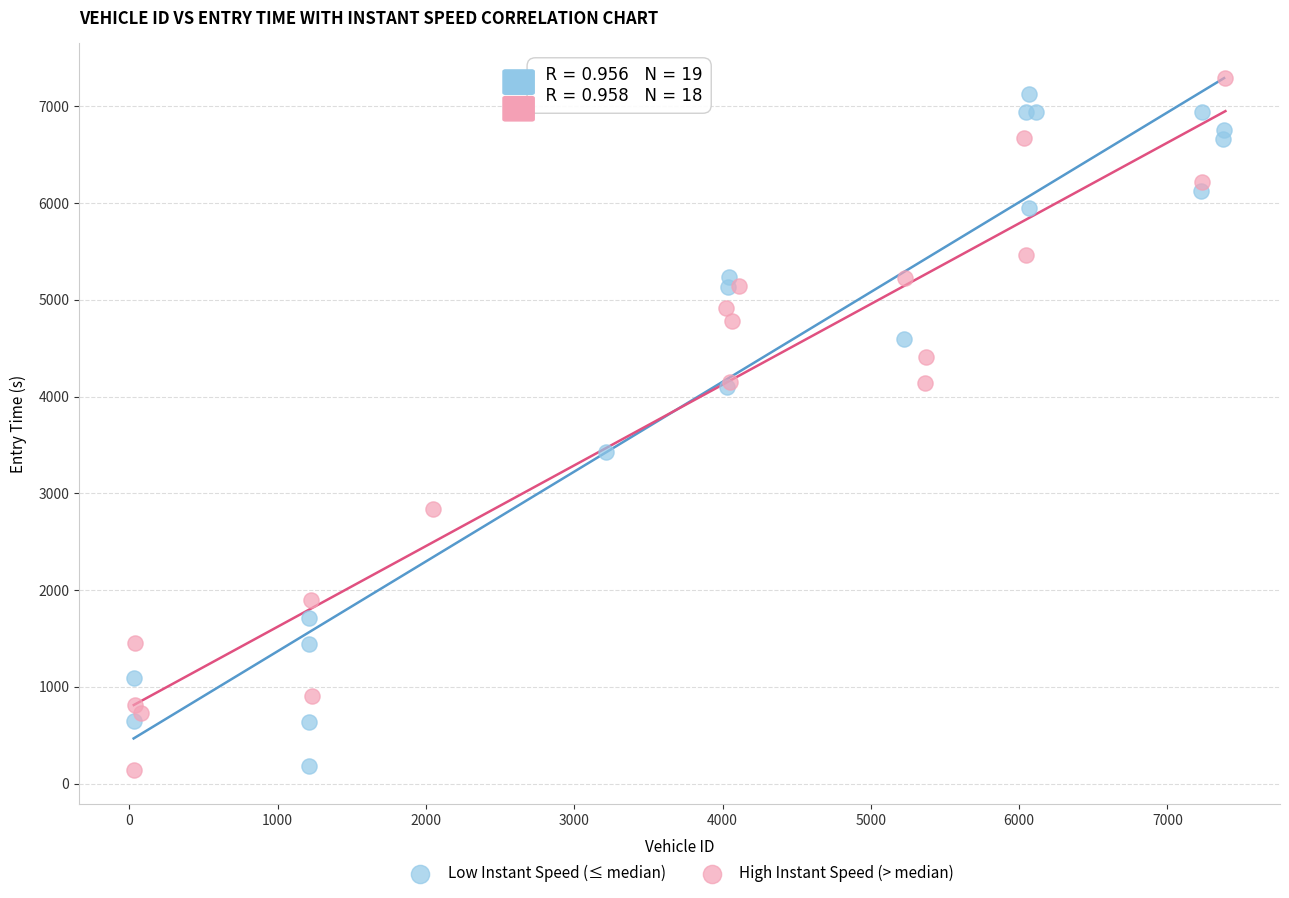

Which series has the largest Y range (max minus min)?

High Instant Speed (> median)